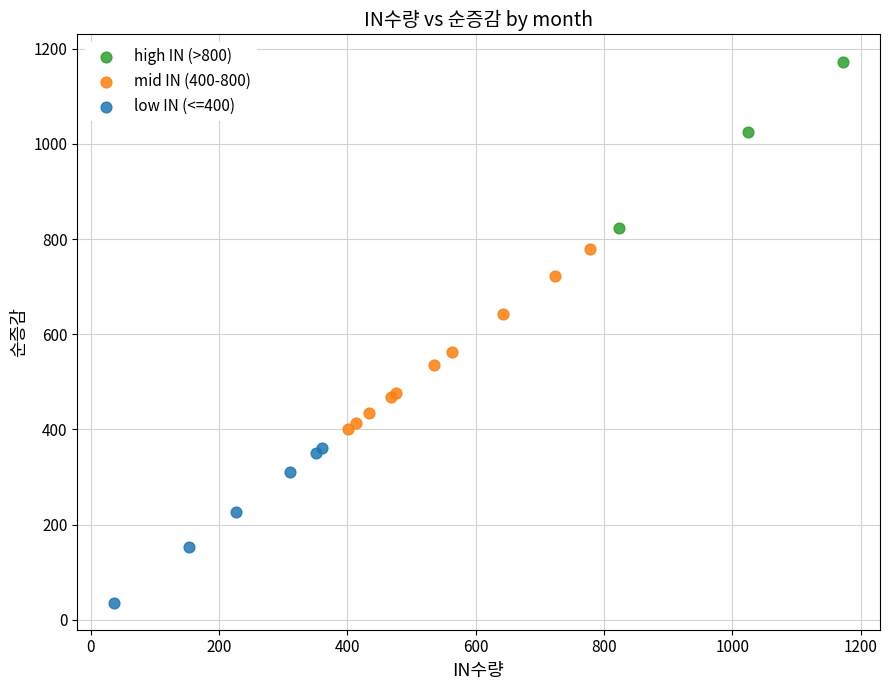

Which series contains the lowest Y value?

low IN (<=400)